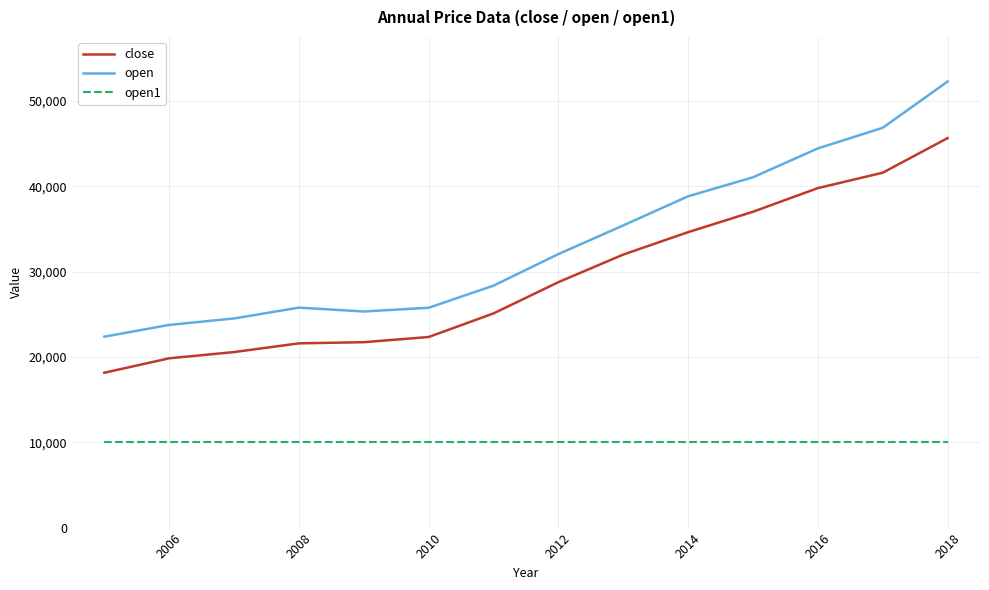

Rank the series by their maximum value, from lowest to highest.

open1, close, open